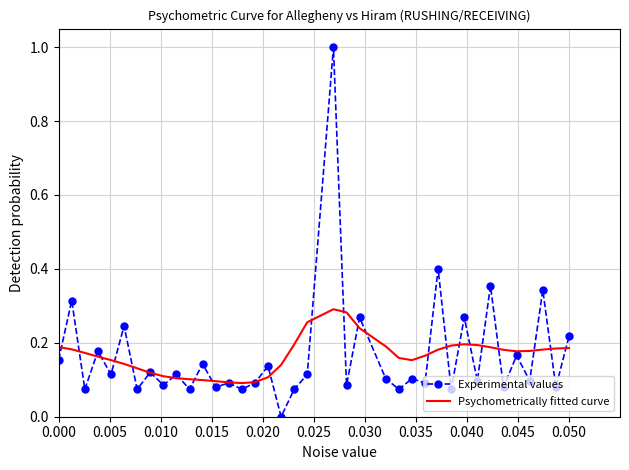

What is the greatest value displayed?

1.0